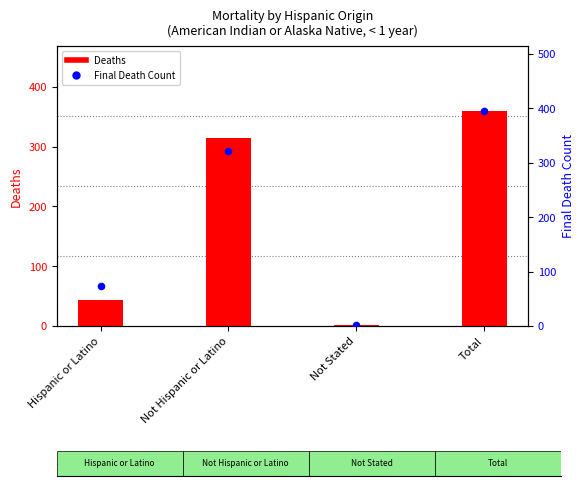

What is the total value across all series at Not Stated?

4.0